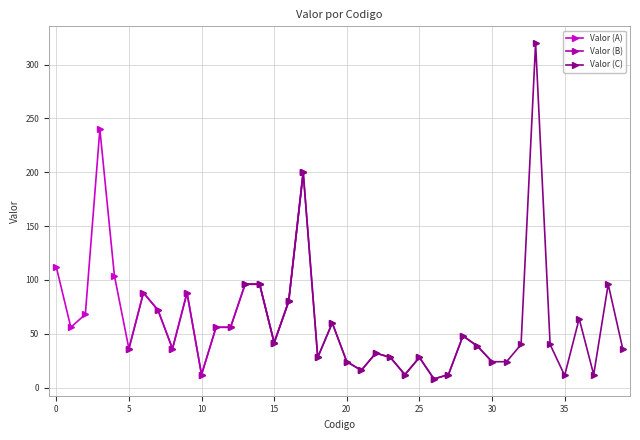

What is the average value?

63.5